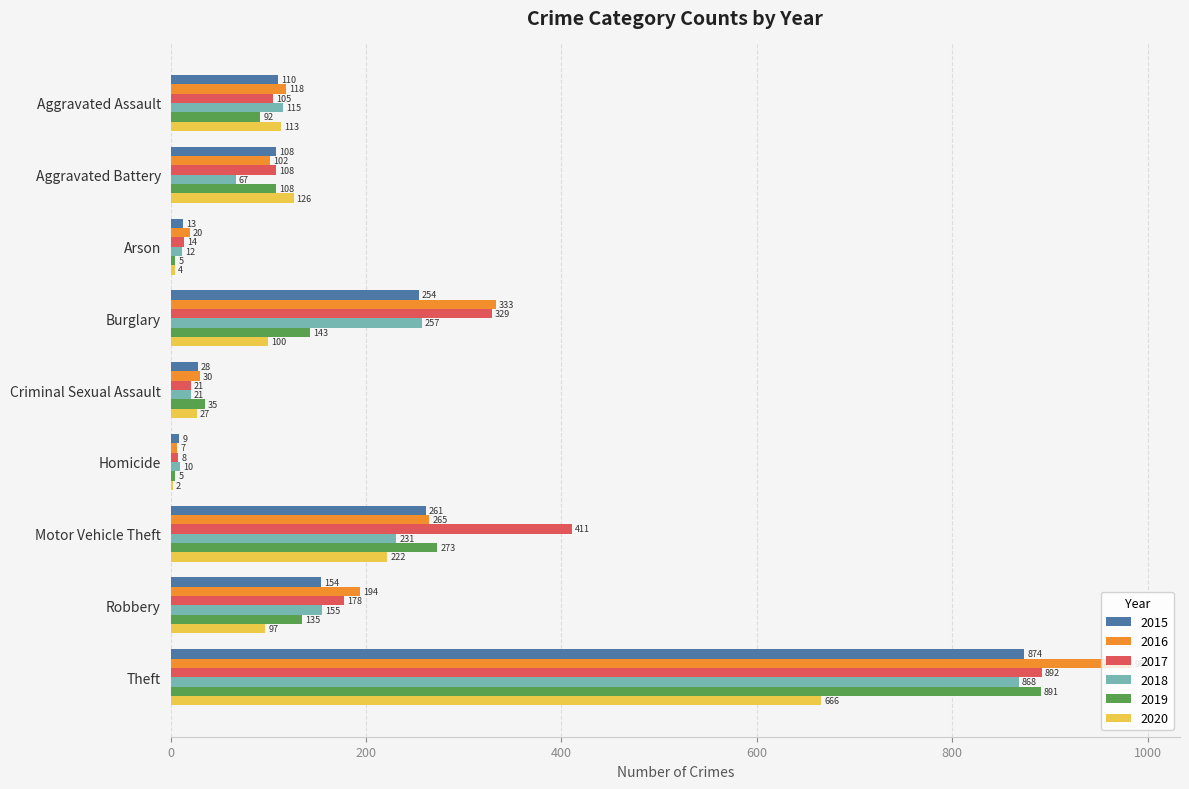

What is the sum of all 2016 values?

2053